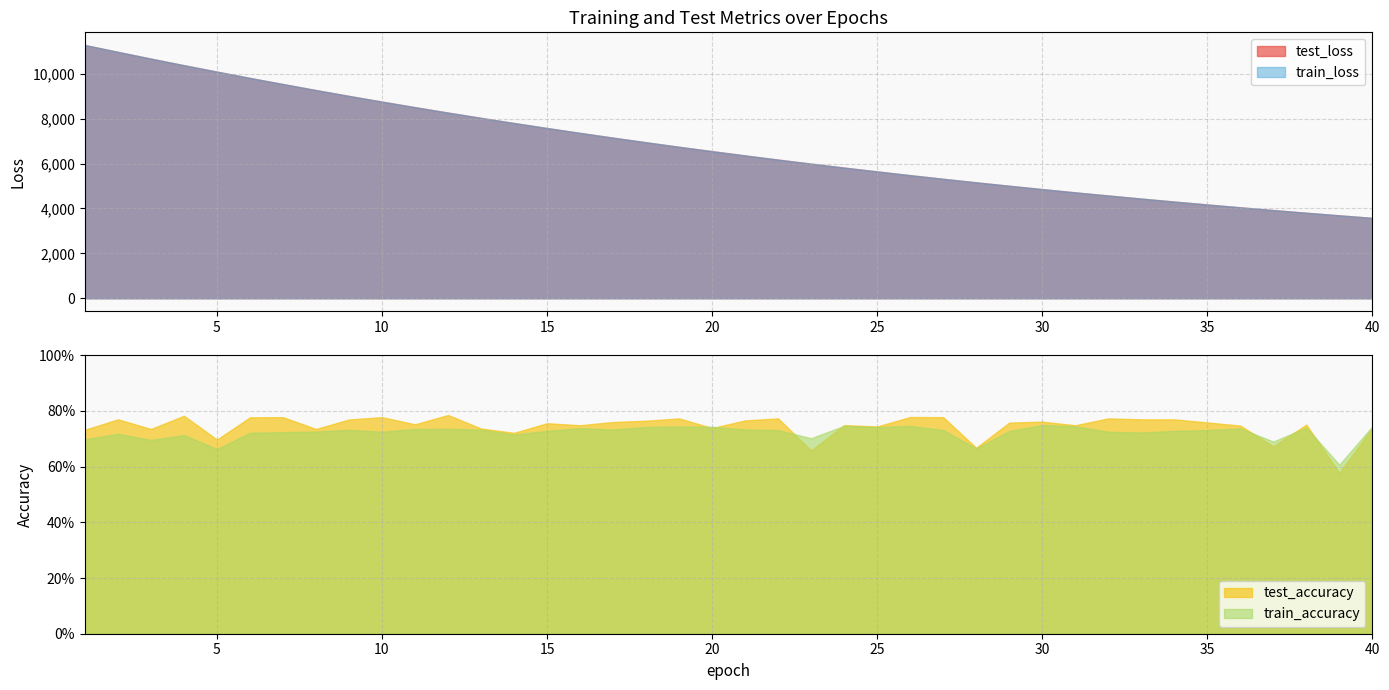

Rank the series at 12 from lowest to highest value.

train_accuracy, test_accuracy, test_loss, train_loss